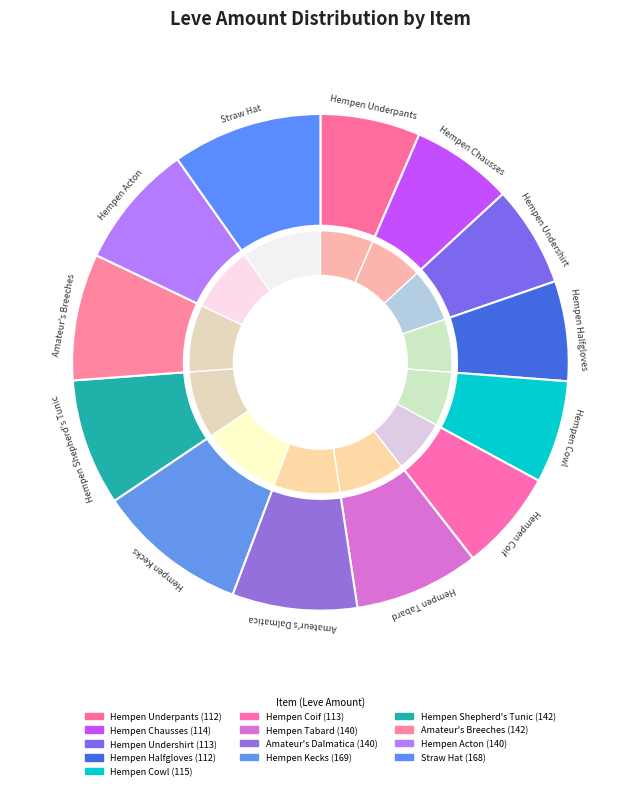

To the nearest percent, what percentage of the pie is Hempen Coif?

7%